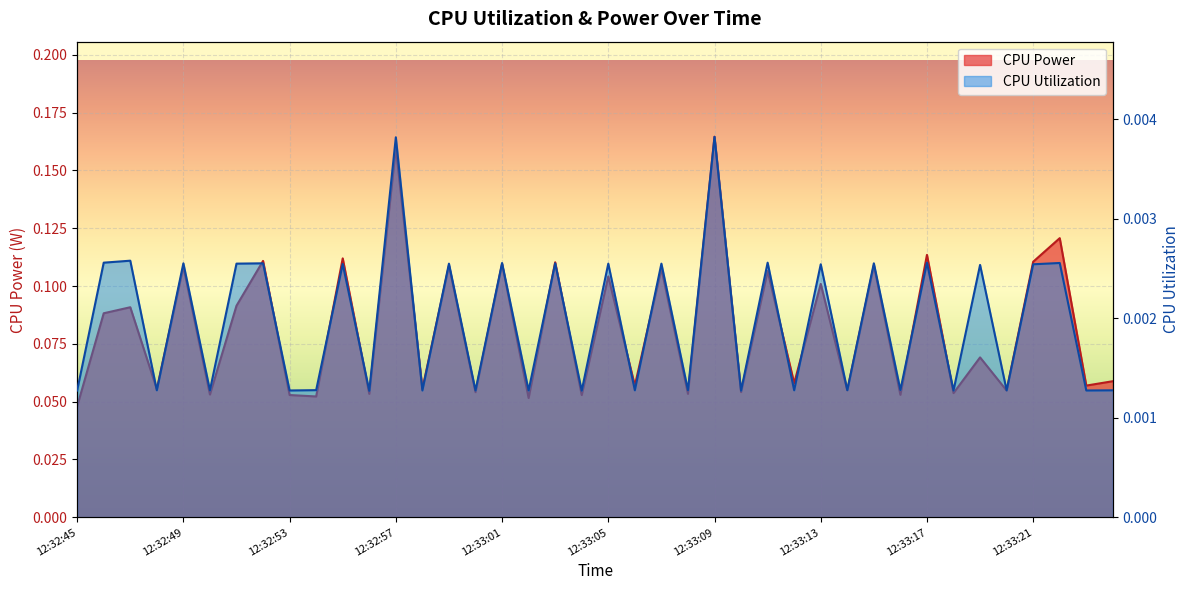

Reading right to left, extract all data points from this chart.

CPU Power: 0.1	0.1	0.1	0.1	0.1	0.1	0.1	0.1	0.1	0.1	0.1	0.1	0.1	0.1	0.1	0.2	0.1	0.1	0.1	0.1	0.1	0.1	0.1	0.1	0.1	0.1	0.1	0.2	0.1	0.1	0.1	0.1	0.1	0.1	0.1	0.1	0.1	0.1	0.1	0.0
CPU Utilization: 0.0	0.0	0.0	0.0	0.0	0.0	0.0	0.0	0.0	0.0	0.0	0.0	0.0	0.0	0.0	0.0	0.0	0.0	0.0	0.0	0.0	0.0	0.0	0.0	0.0	0.0	0.0	0.0	0.0	0.0	0.0	0.0	0.0	0.0	0.0	0.0	0.0	0.0	0.0	0.0